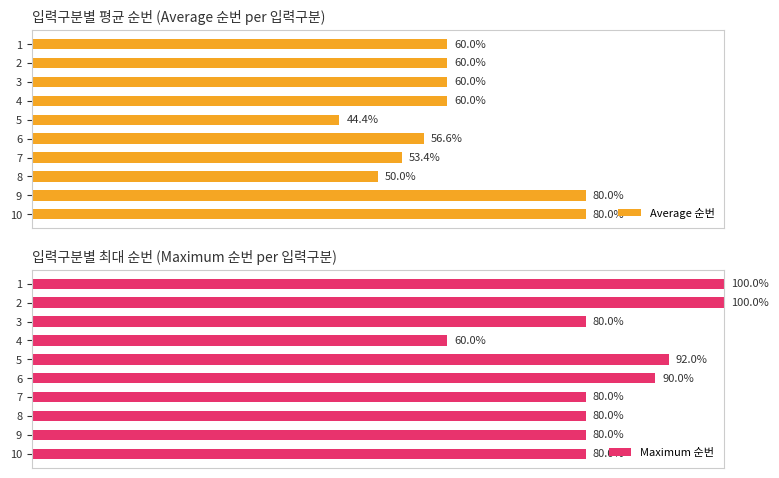

List the series in order of their overall mean, lowest first.

Average 순번, Maximum 순번